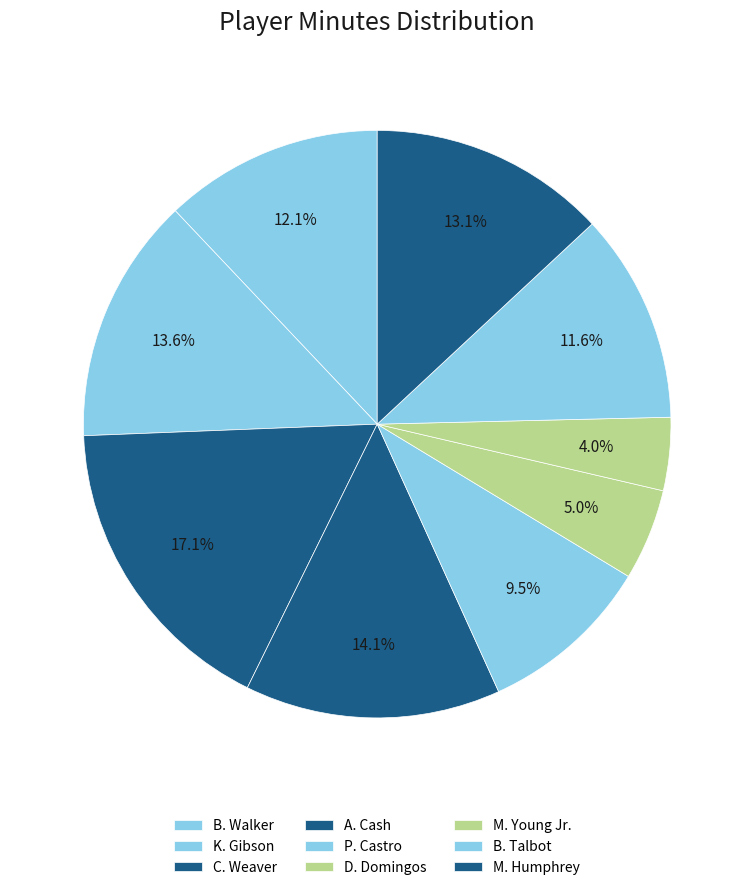

How many segments does this pie chart have?

9